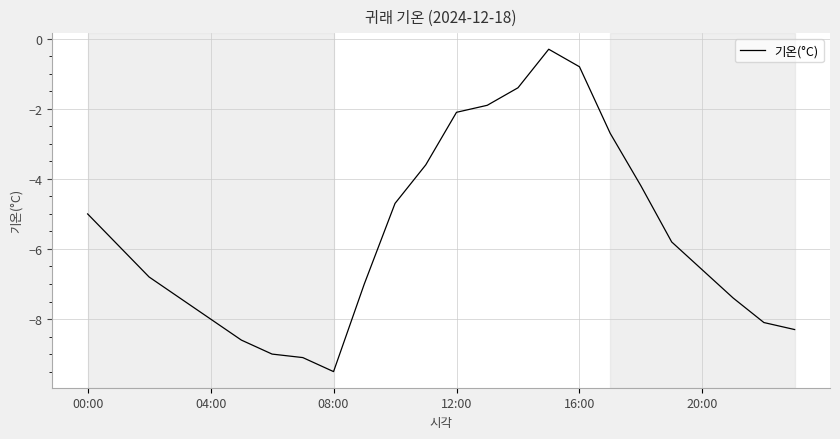

What is the minimum value shown in the chart?

-9.5